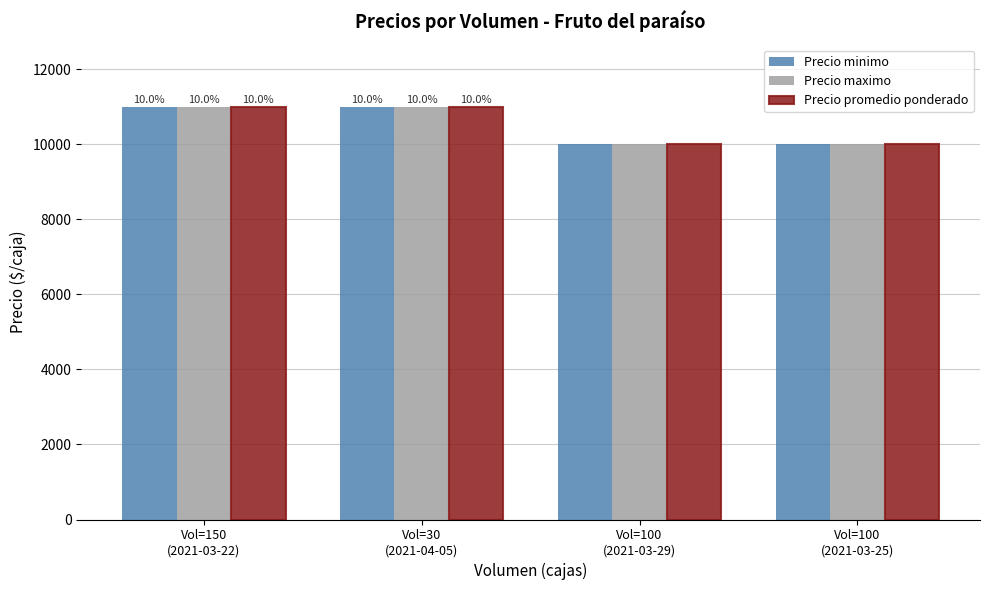

At which category is the sum across all series the highest?

Vol=150
(2021-03-22)